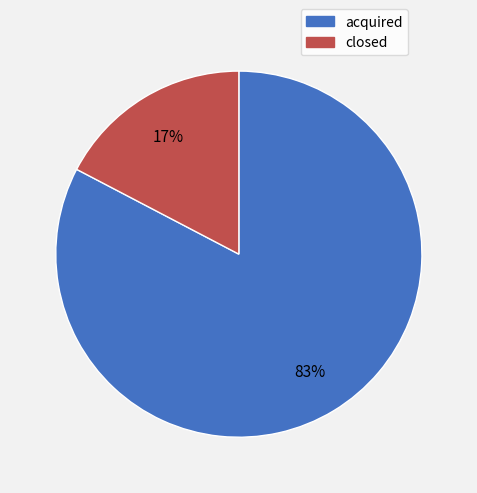

What is the smallest slice in the pie chart?

closed